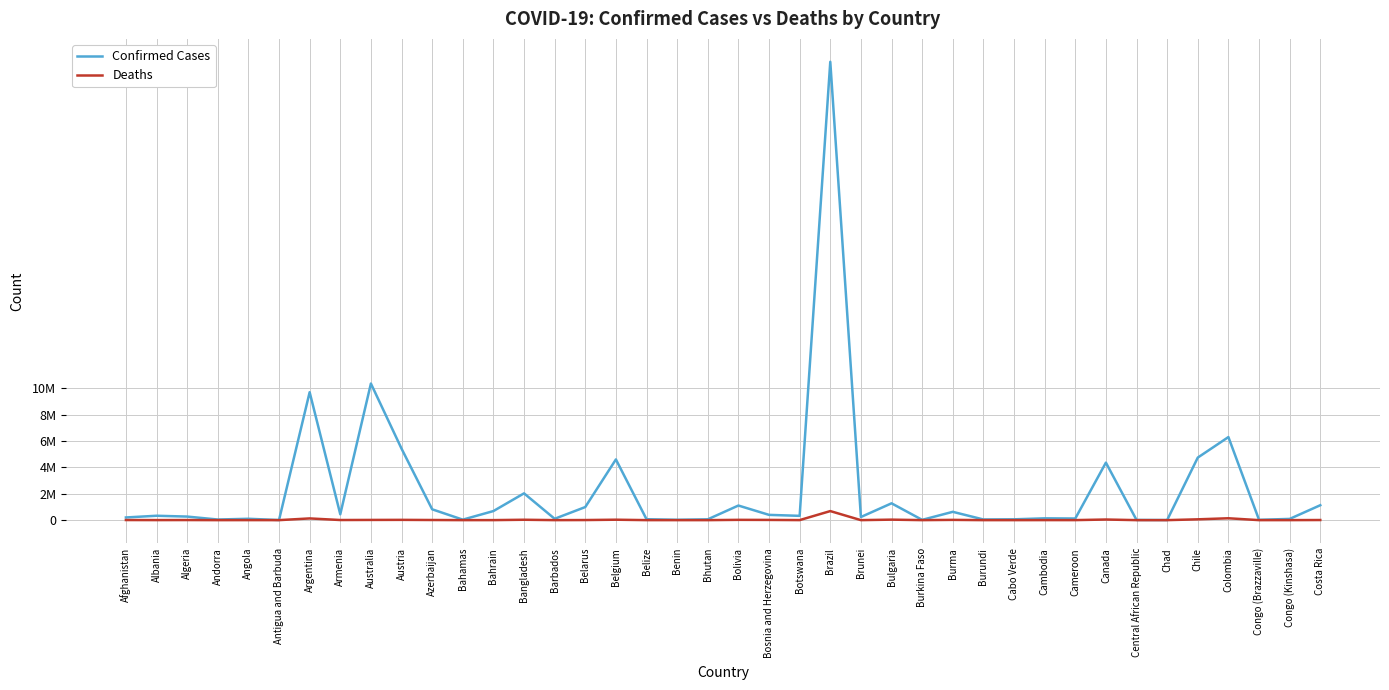

How many interior local valleys does the Deaths series have?

14